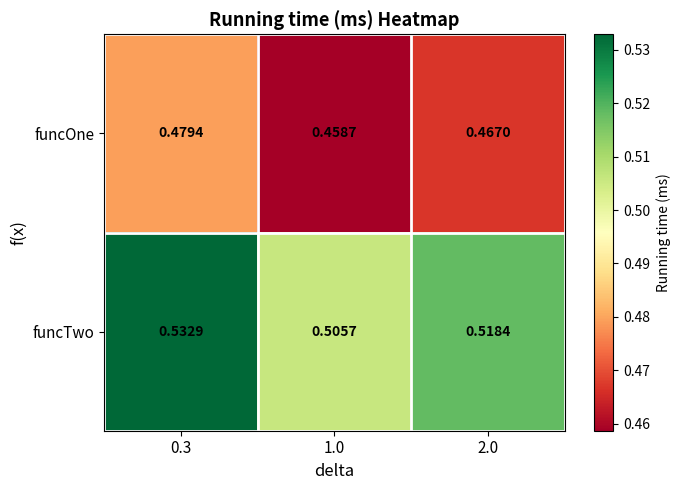

At which category is the sum across all series the highest?

0.3